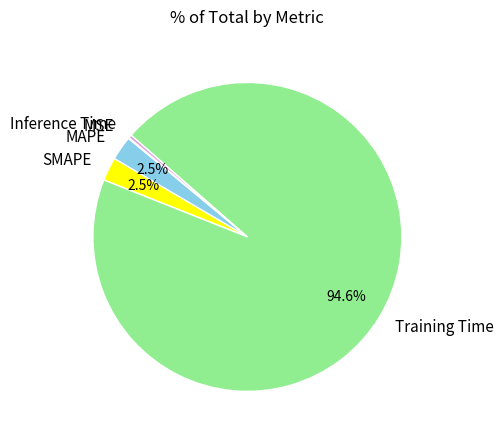

What portion of the pie excludes Training Time?

5.4%